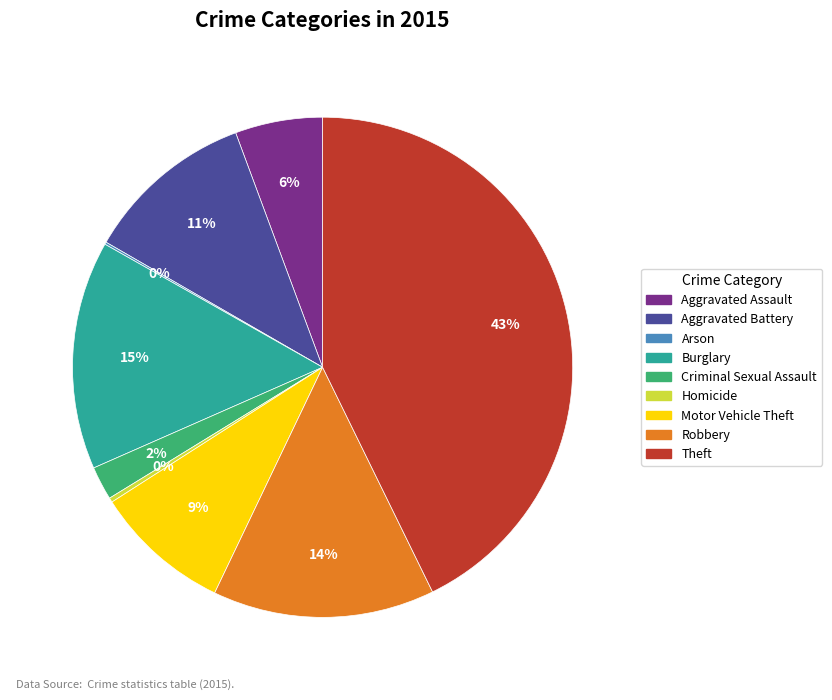

To the nearest percent, what is the average slice percentage?

11%